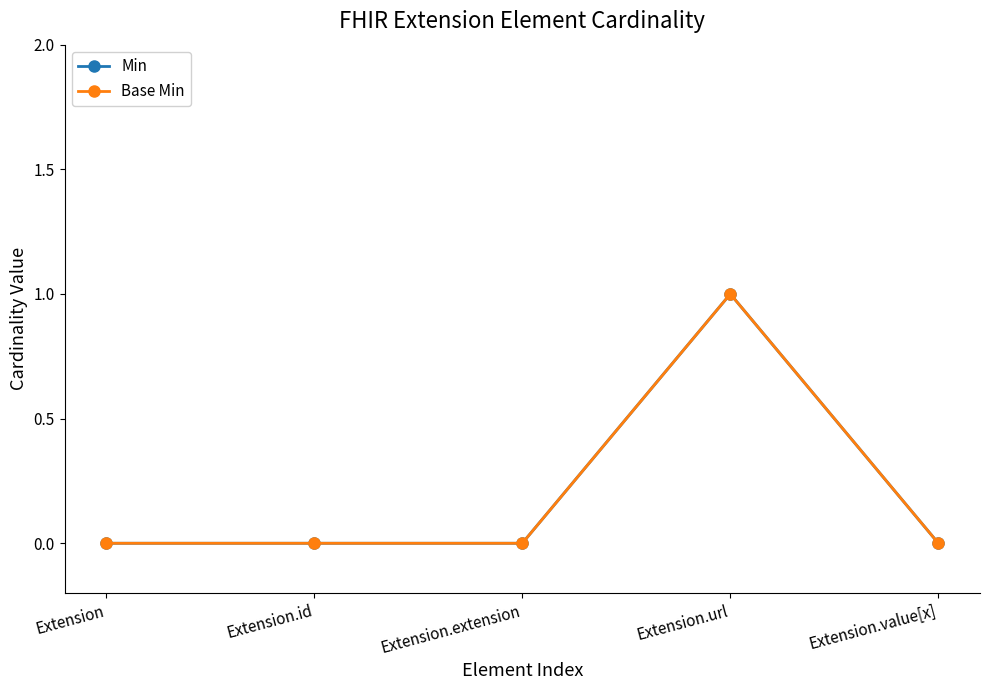

Is this an area chart (filled region under the line)?

No